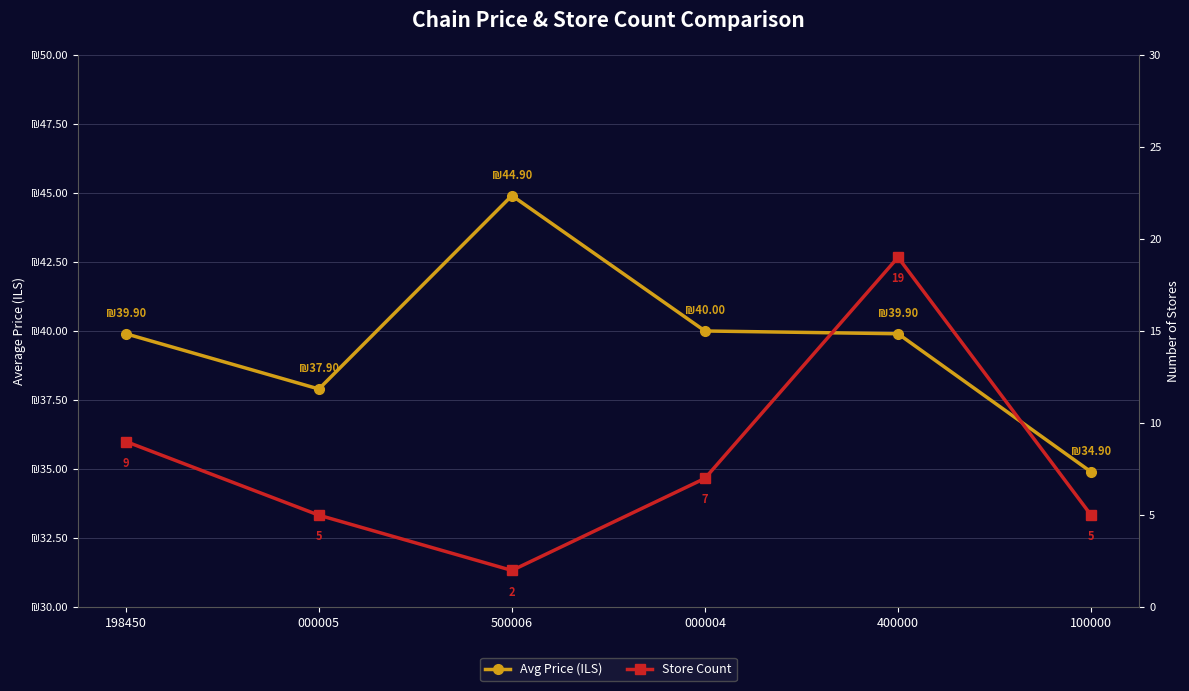

List the series in order of their peak value, lowest first.

Store Count, Avg Price (ILS)